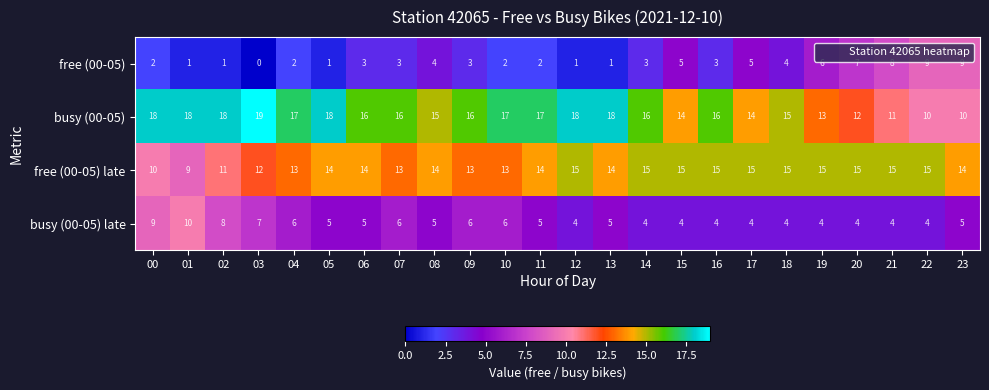

What is the difference between the highest and lowest values at 04?

15